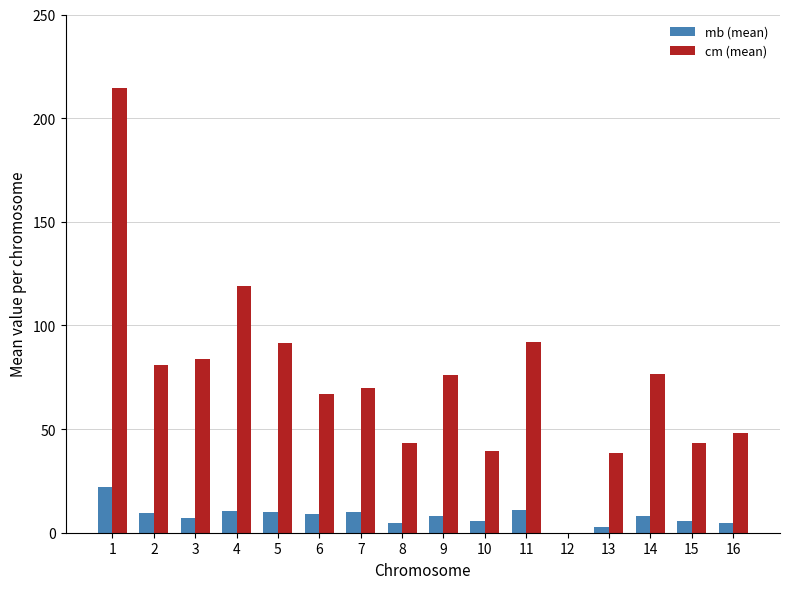

Which series has the largest total across all categories?

cm (mean)